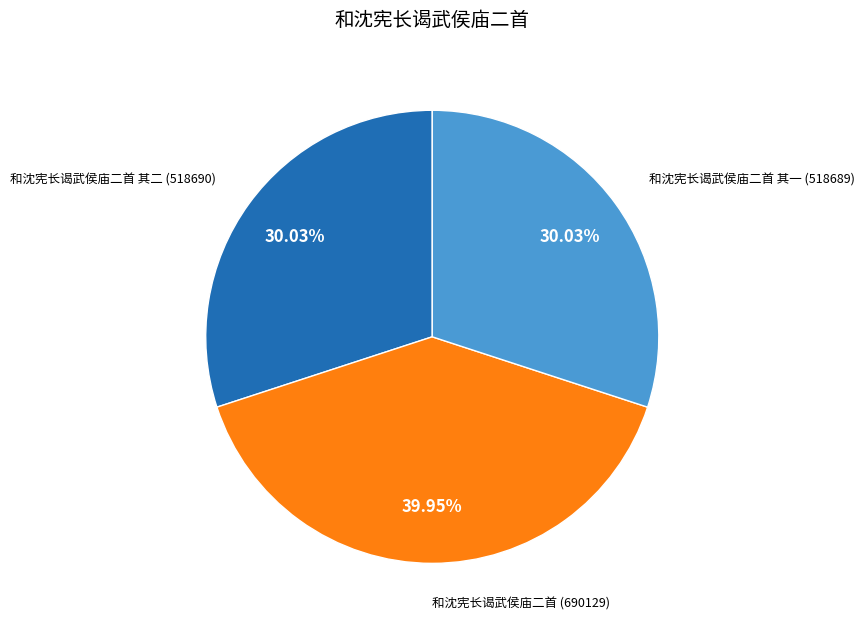

Is there a majority slice in this chart?

No